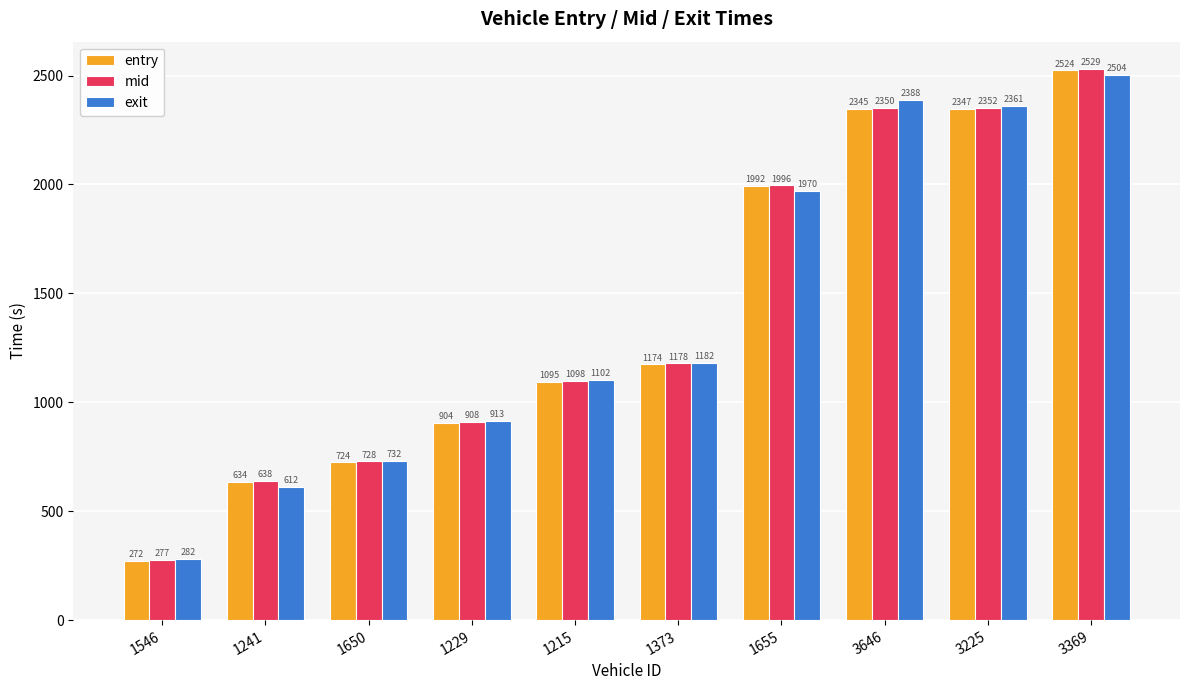

At which label does entry first exceed 1173?

1373